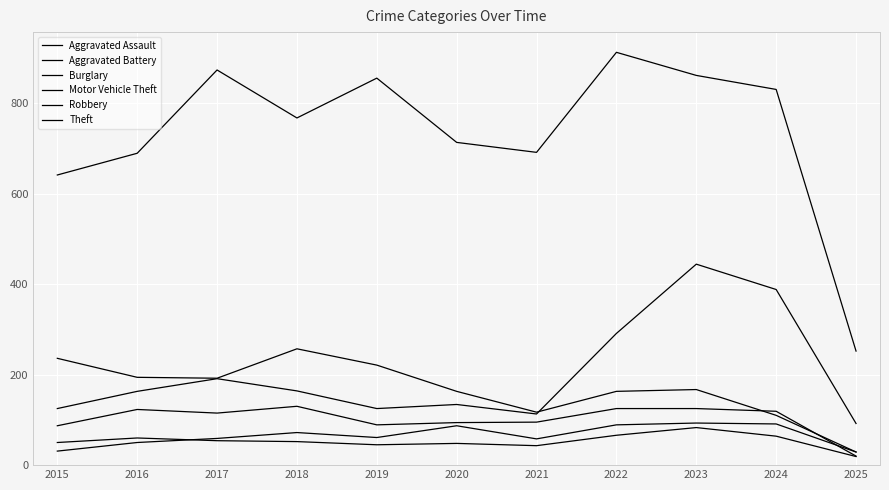

How many lines are shown in the chart?

6